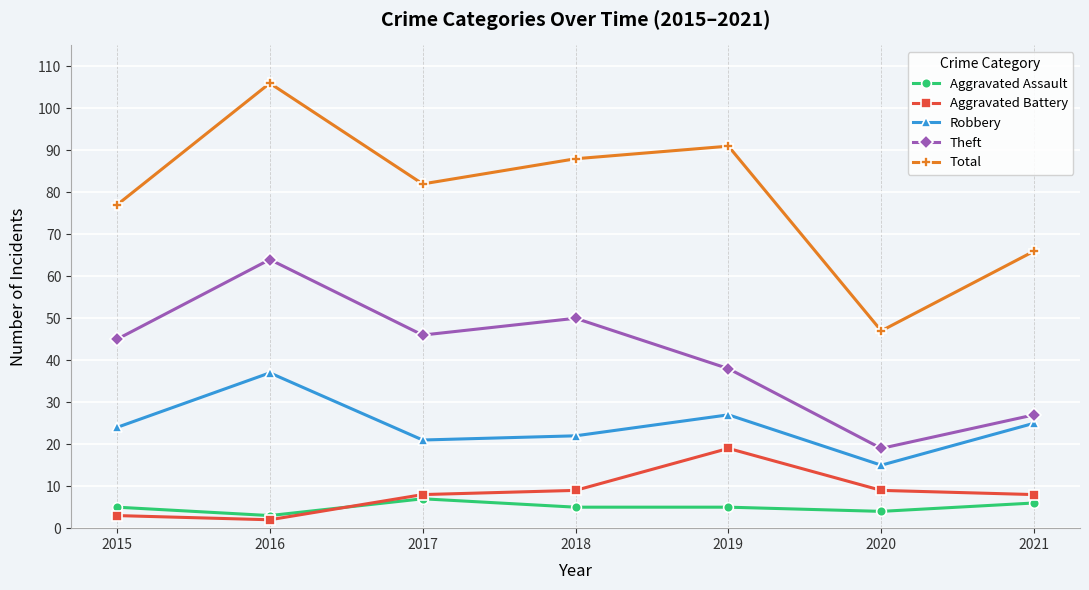

Is it true that Robbery equals 25 at 2021?

True